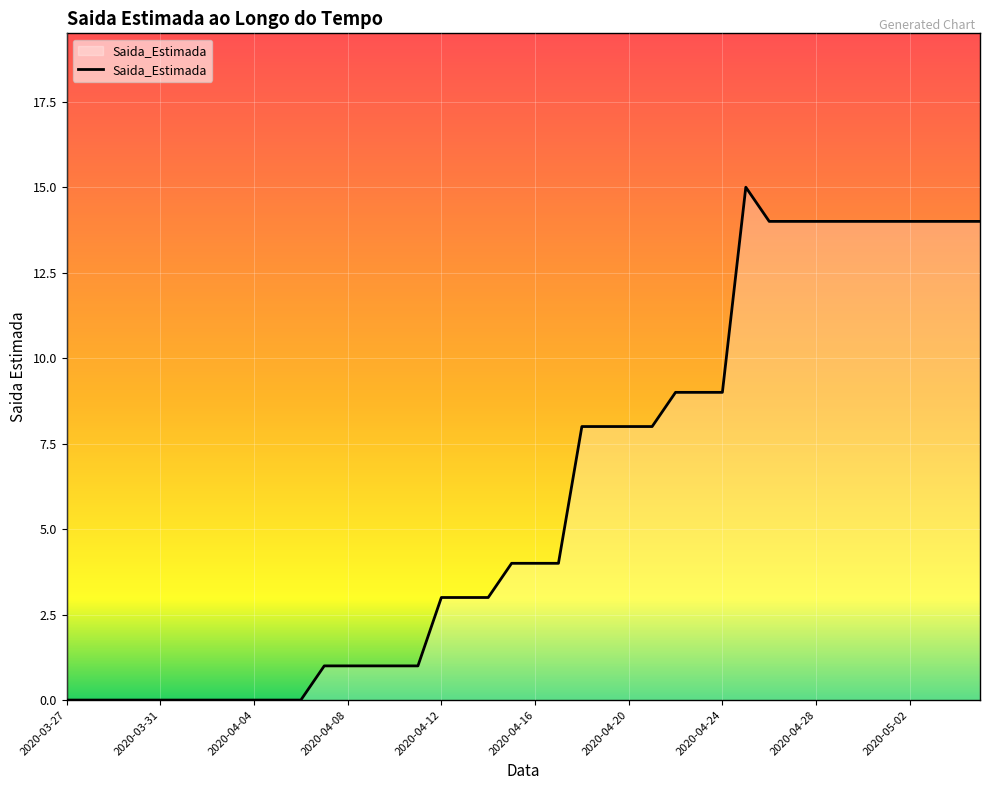

What is the difference between the maximum and minimum values?

15